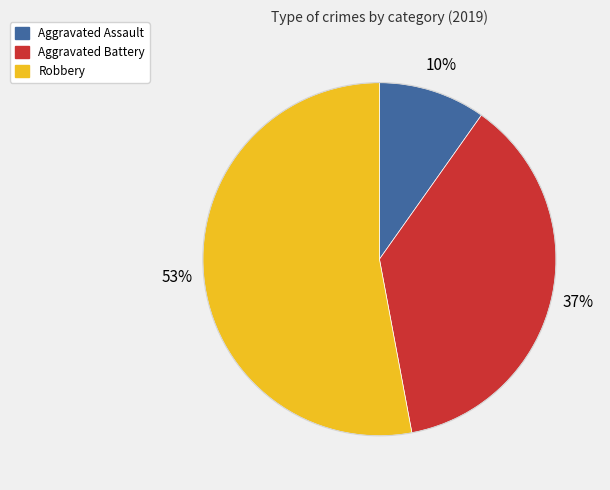

What is the largest slice in the pie chart?

Robbery